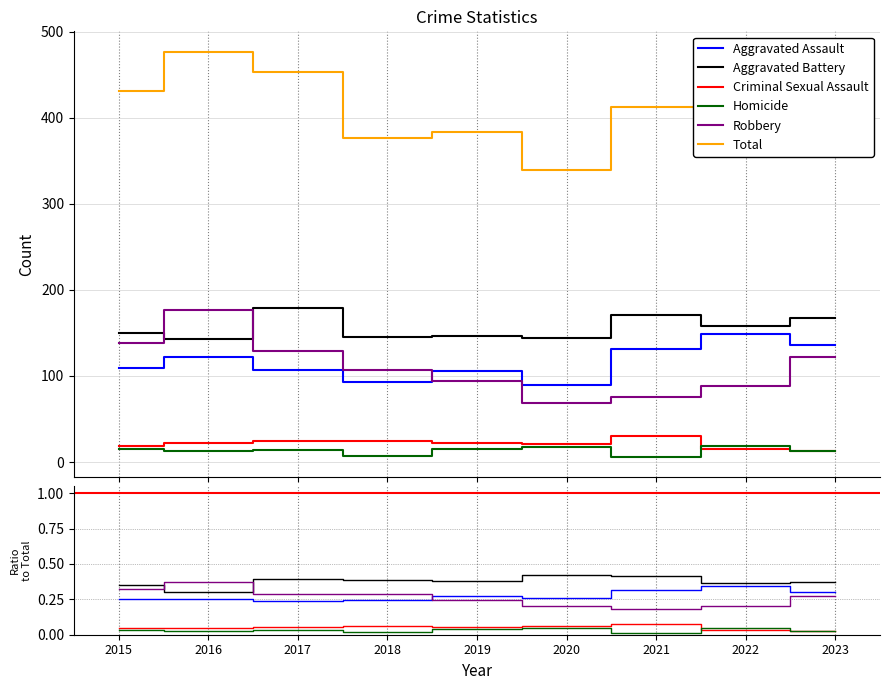

What is the average value of the Total series?

417